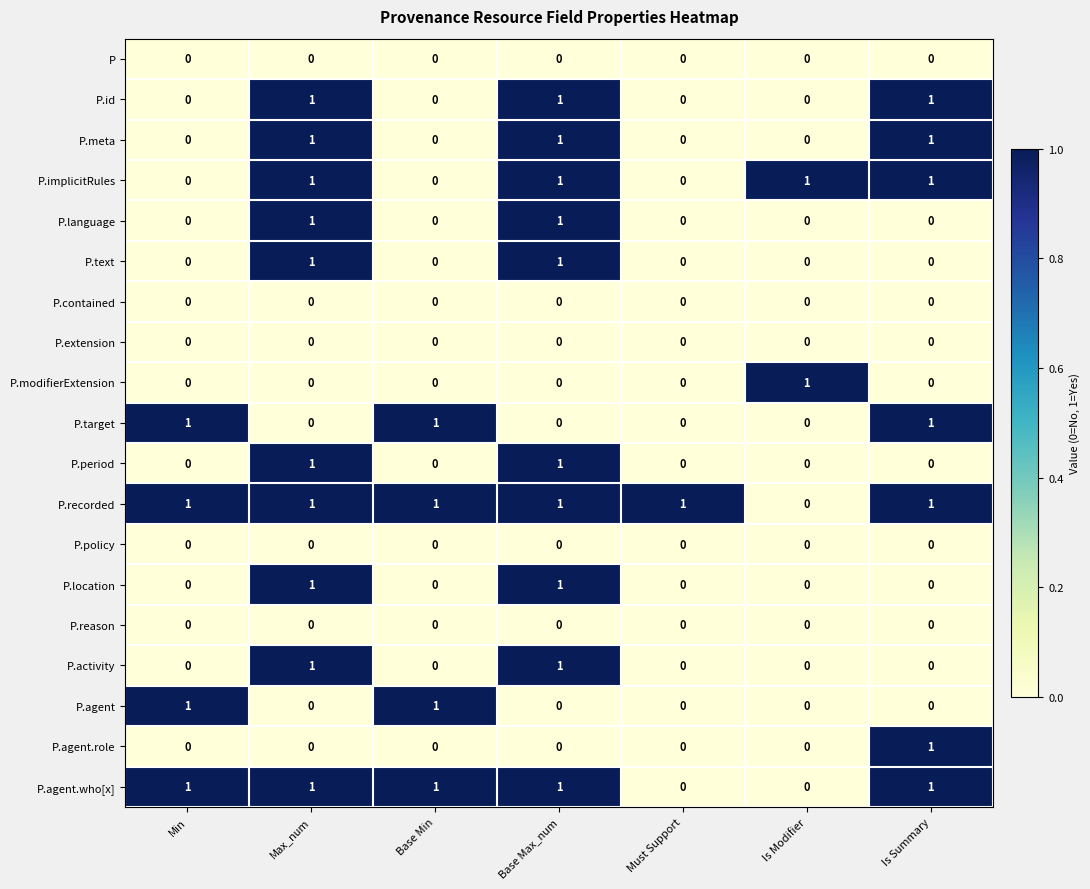

How many data points does each series have?

7